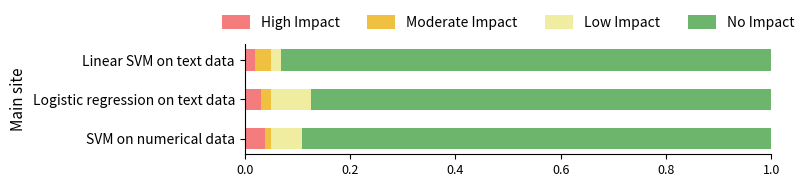

What are all the series names shown in the legend?

High Impact, Moderate Impact, Low Impact, No Impact